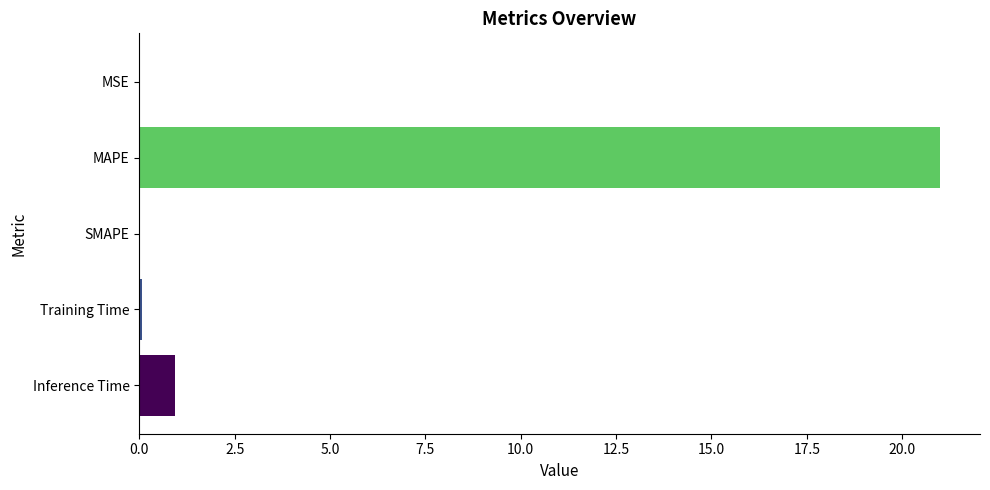

What is the sum of all values?

22.0